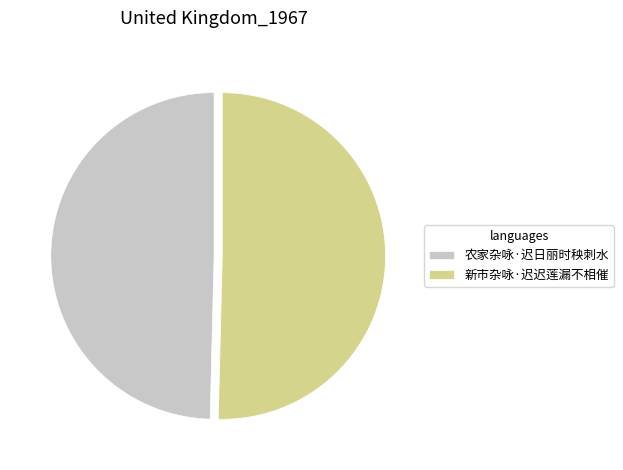

What is the majority slice?

新市杂咏·迟迟莲漏不相催